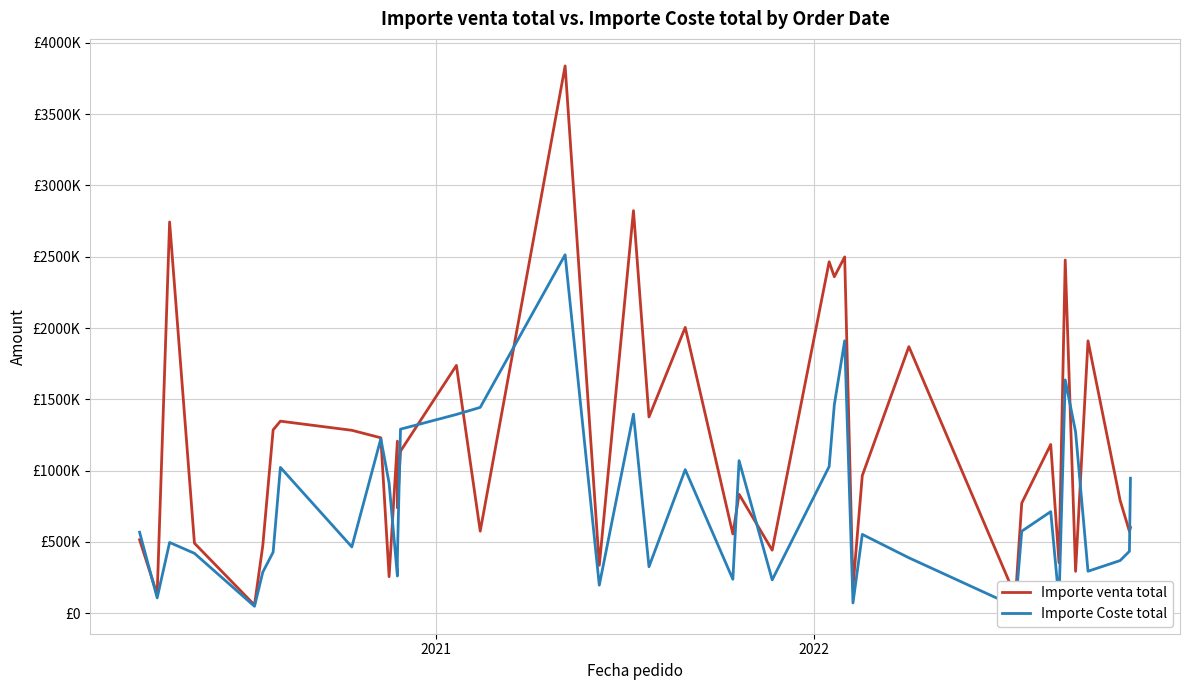

List the series in order of their overall mean, lowest first.

Importe Coste total, Importe venta total